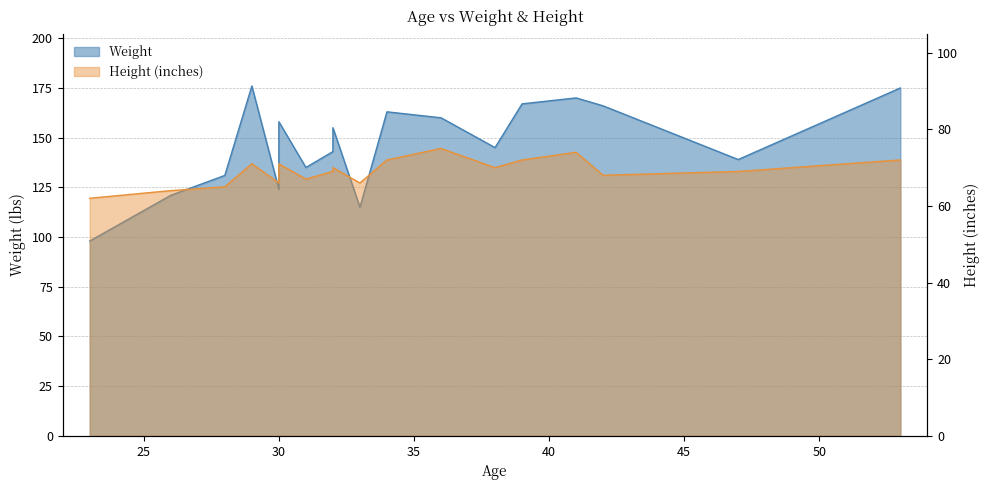

Is the value of Weight at 42 greater than the value of Height (inches) at 29?

Yes